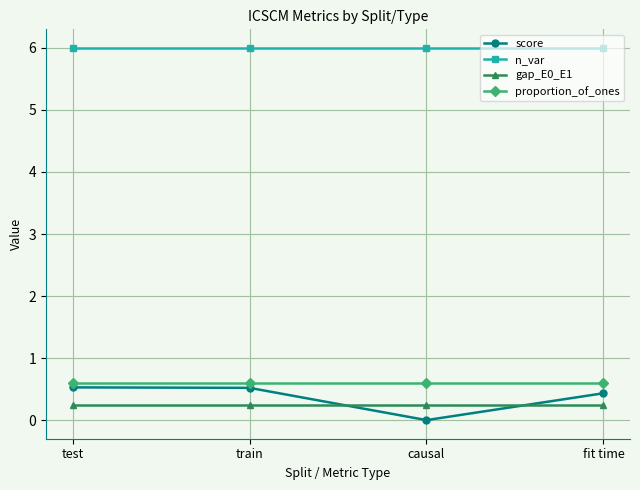

What is the lowest value of the n_var series?

6.0